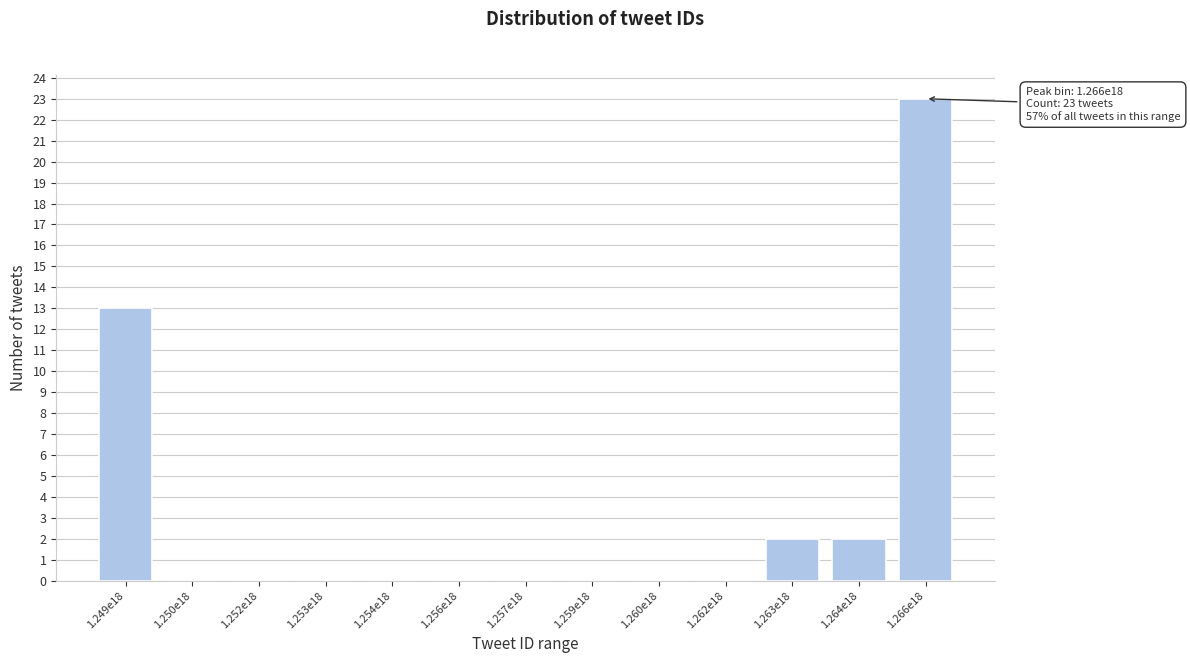

Reading right to left, what are all the values shown in this chart?

1.266e18=23	1.264e18=2	1.263e18=2	1.262e18=0	1.260e18=0	1.259e18=0	1.257e18=0	1.256e18=0	1.254e18=0	1.253e18=0	1.252e18=0	1.250e18=0	1.249e18=13